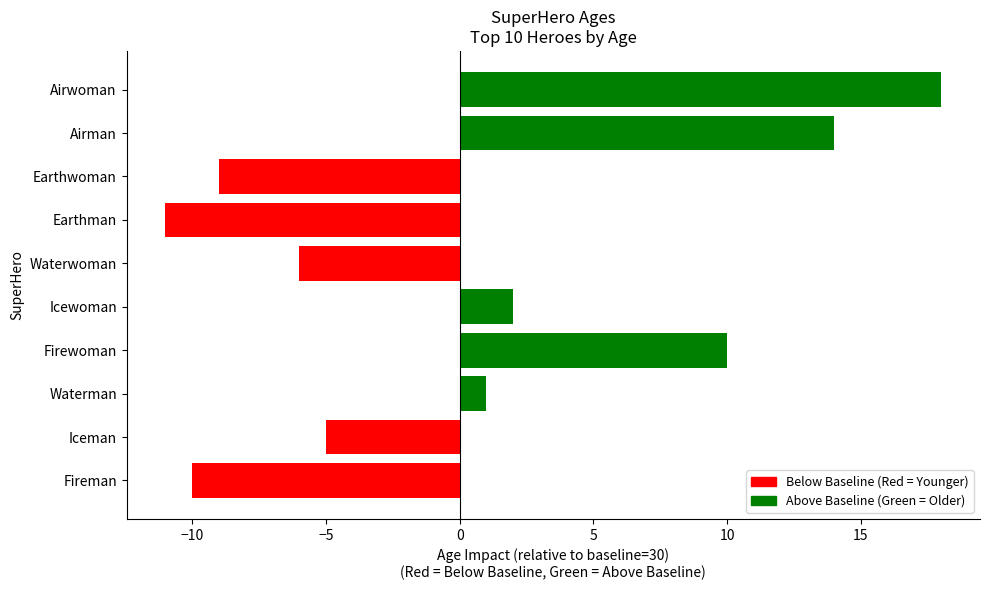

What is the change in value from Firewoman to Airwoman?

+8